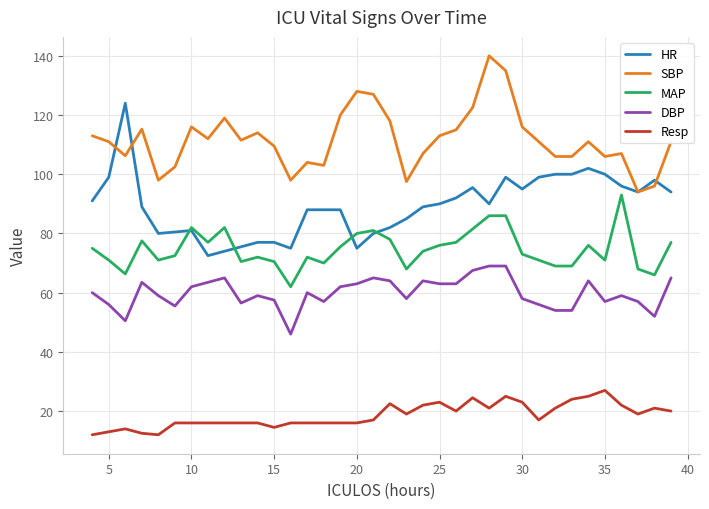

Rank the series by their maximum value, from lowest to highest.

Resp, DBP, MAP, HR, SBP